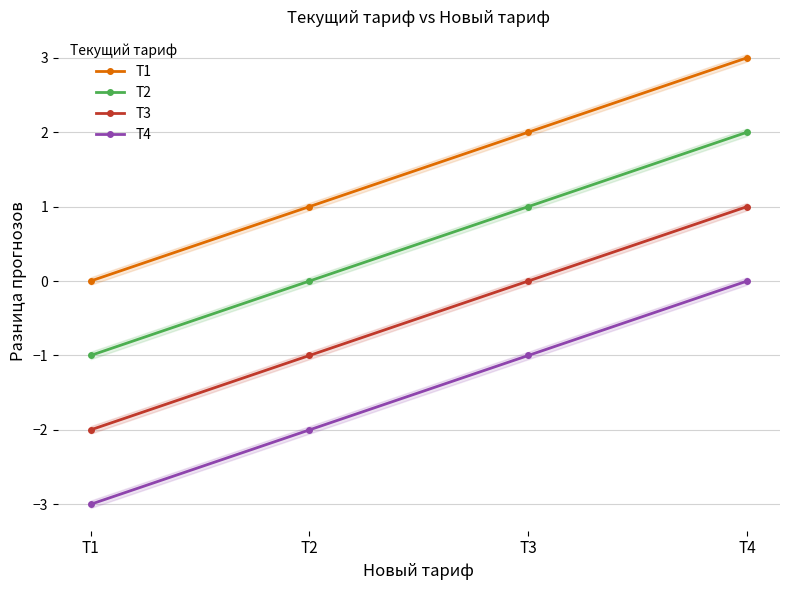

True or false: T2 and T4 intersect in this chart.

False